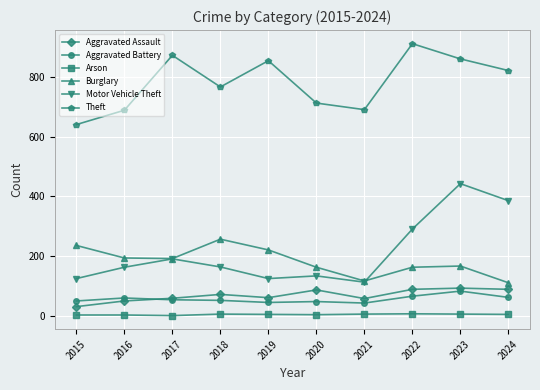

True or false: Arson and Burglary intersect in this chart.

False